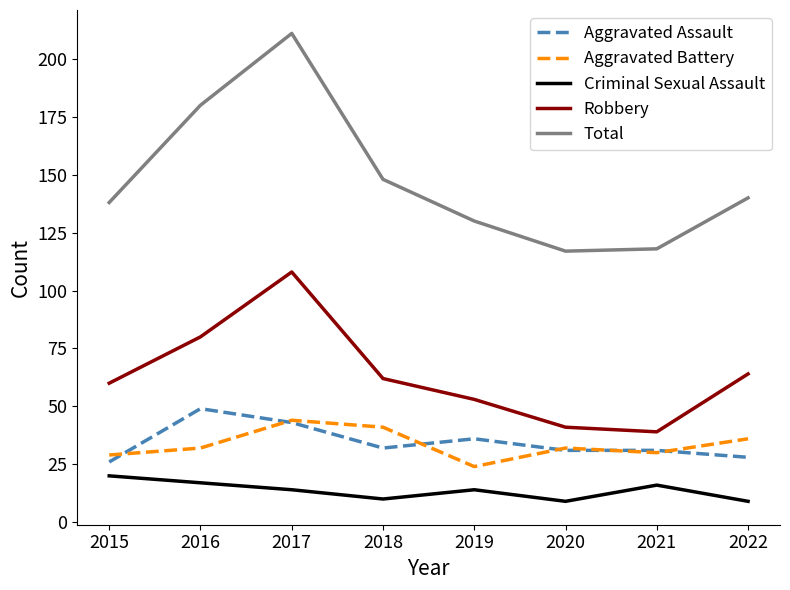

At which category is the sum across all series the highest?

2017